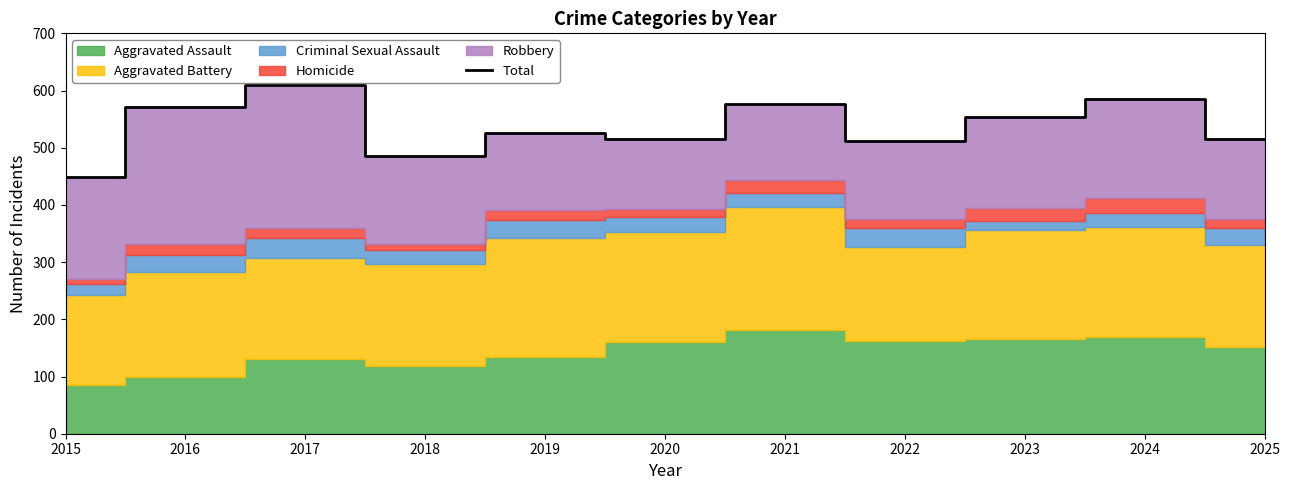

Rank the categories by value from highest to lowest.

2017, 2024, 2021, 2016, 2023, 2019, 2020, 2025, 2022, 2018, 2015